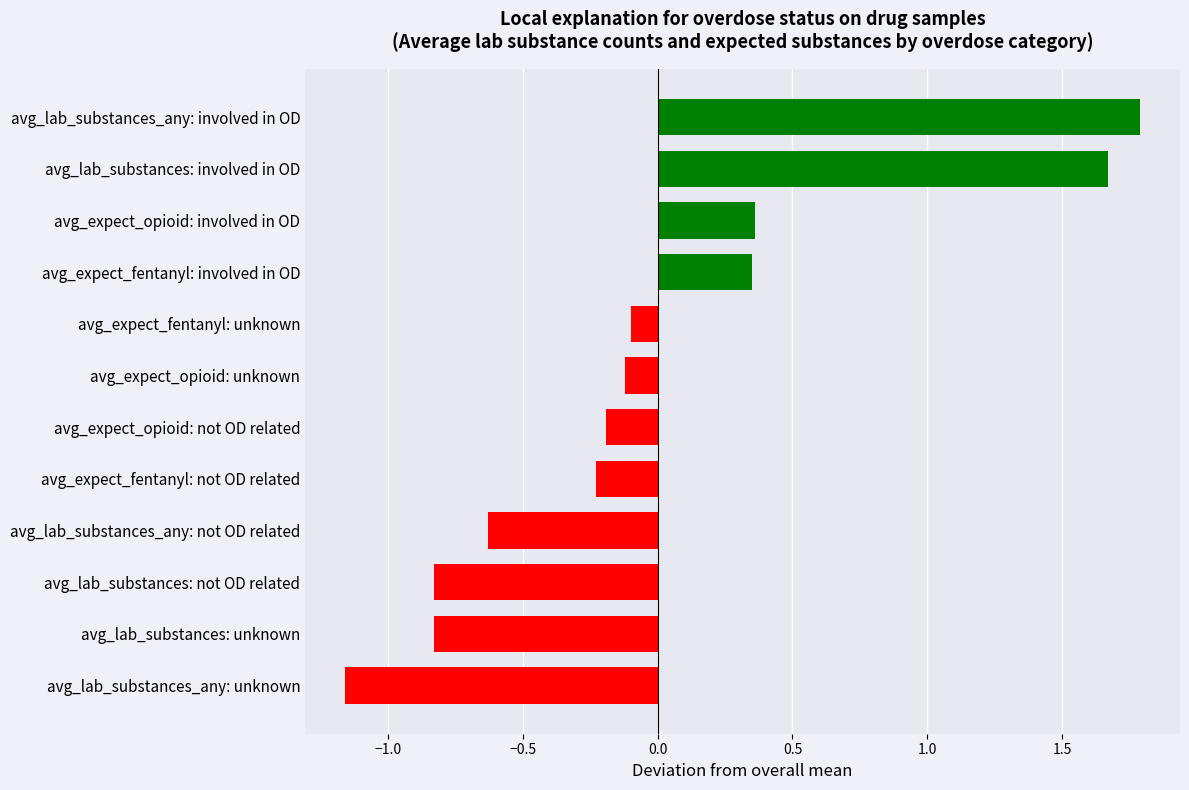

What is the change in value from avg_lab_substances_any: involved in OD to avg_lab_substances: not OD related?

-2.6